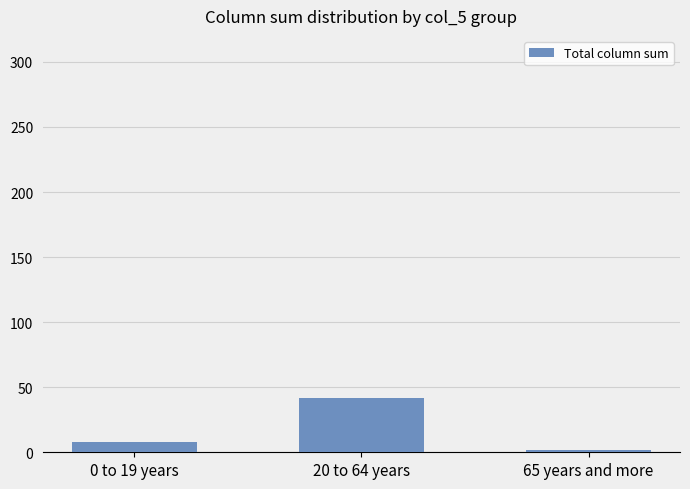

True or false: the data shows 16 at 20 to 64 years.

False